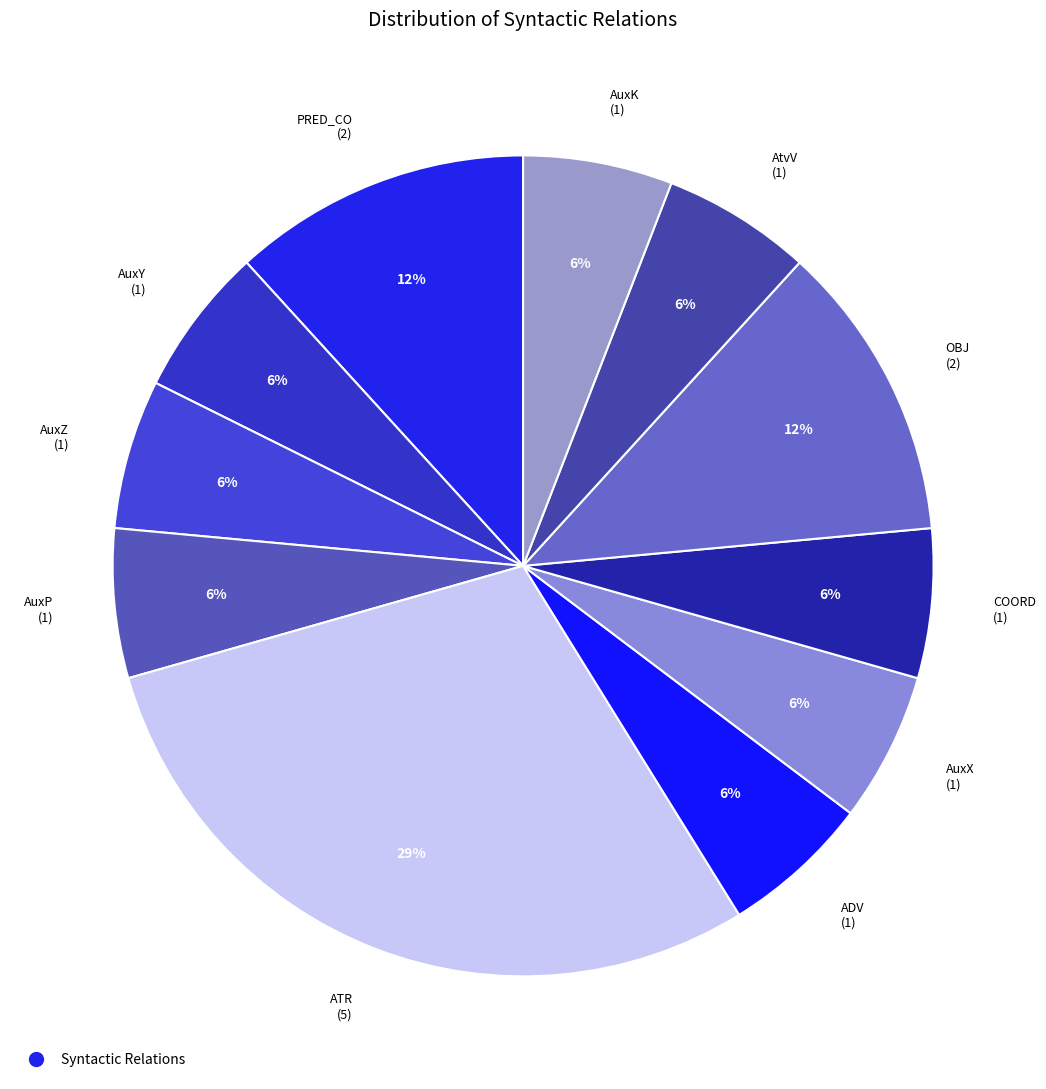

Count the number of slices in the pie.

11